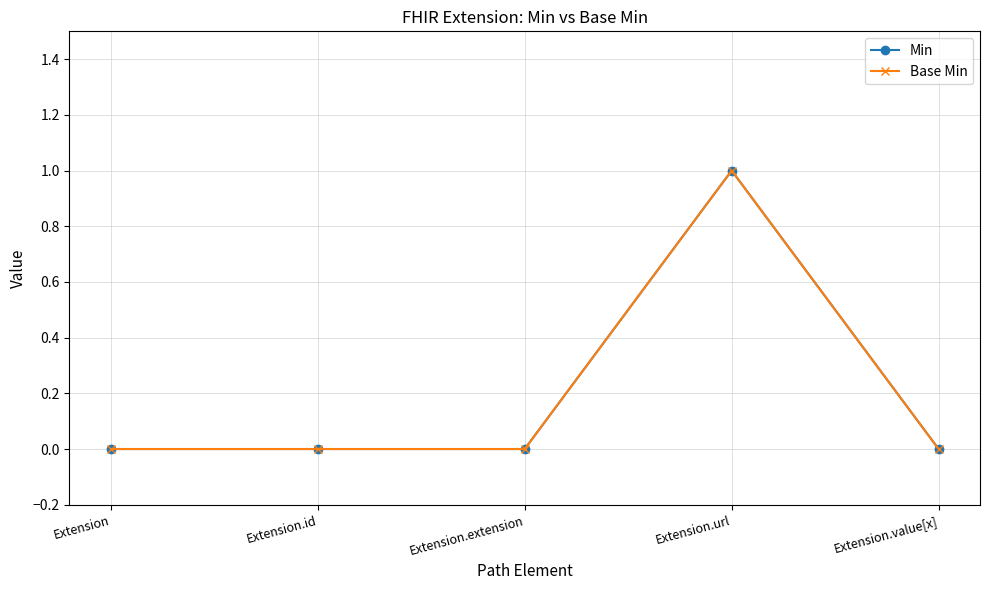

Between Extension.value[x] and Extension.id, which is larger?

Extension.value[x]